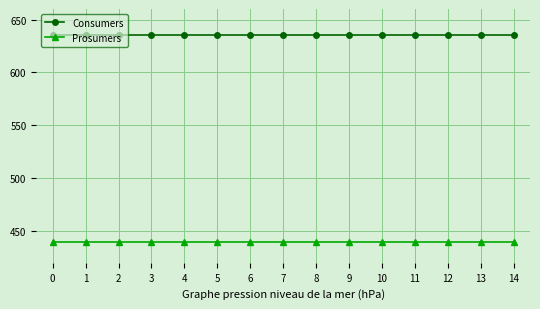

What are all the series names shown in the legend?

Consumers, Prosumers